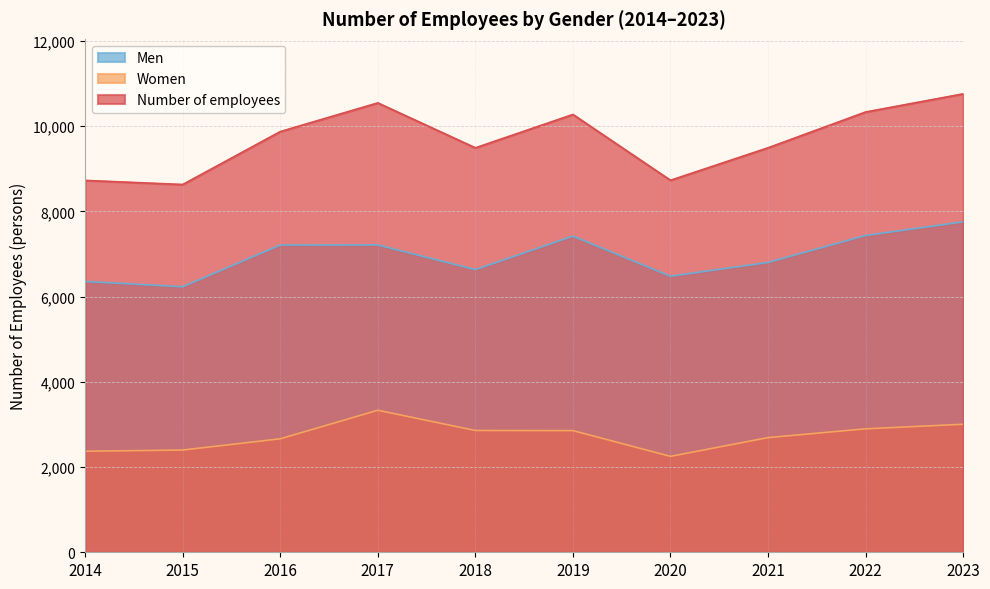

How many distinct data groups are displayed?

3